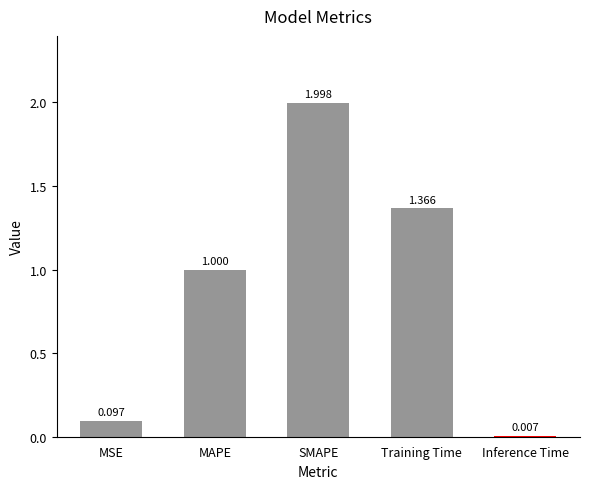

What is the ratio of the value at MAPE to the value at SMAPE?

0.5